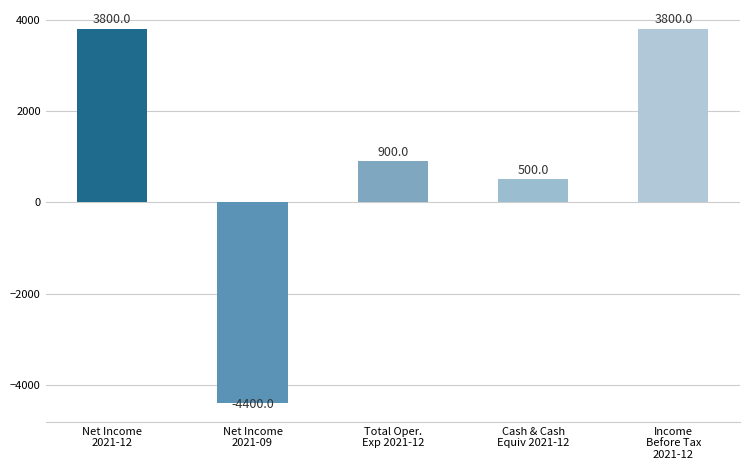

What is the value of the 4th bar from the left?

500